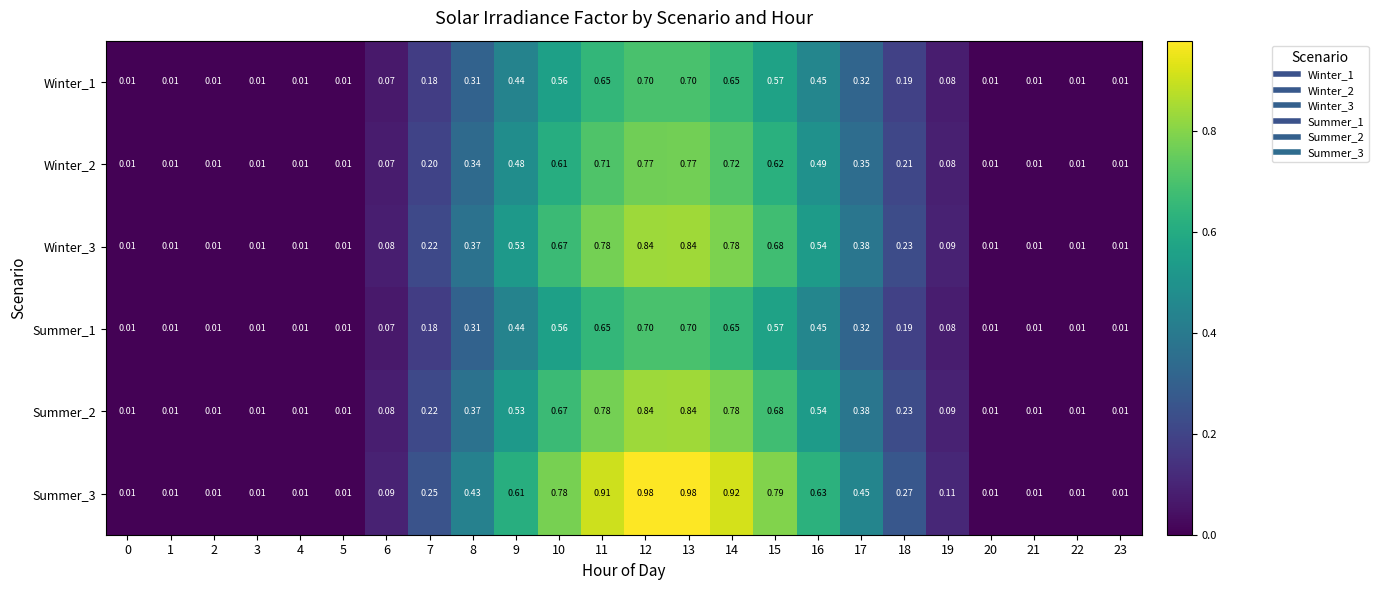

Is the value of Summer_2 at 6 greater than the value of Winter_3 at 7?

No